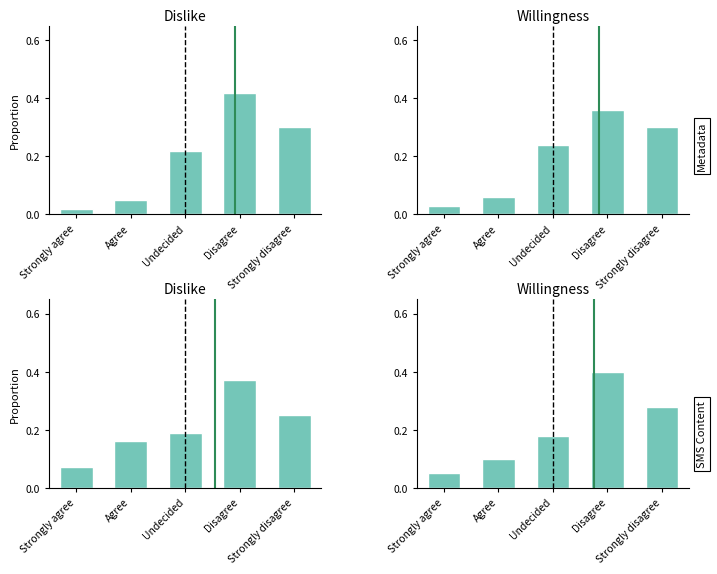

What are all the series names shown in the legend?

Metadata, SMS Content